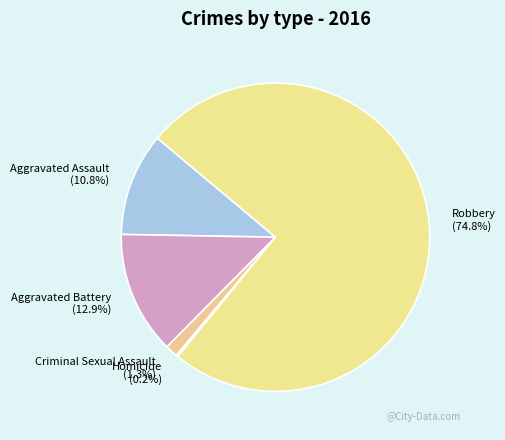

What portion of the pie excludes Aggravated Assault?

89.2%